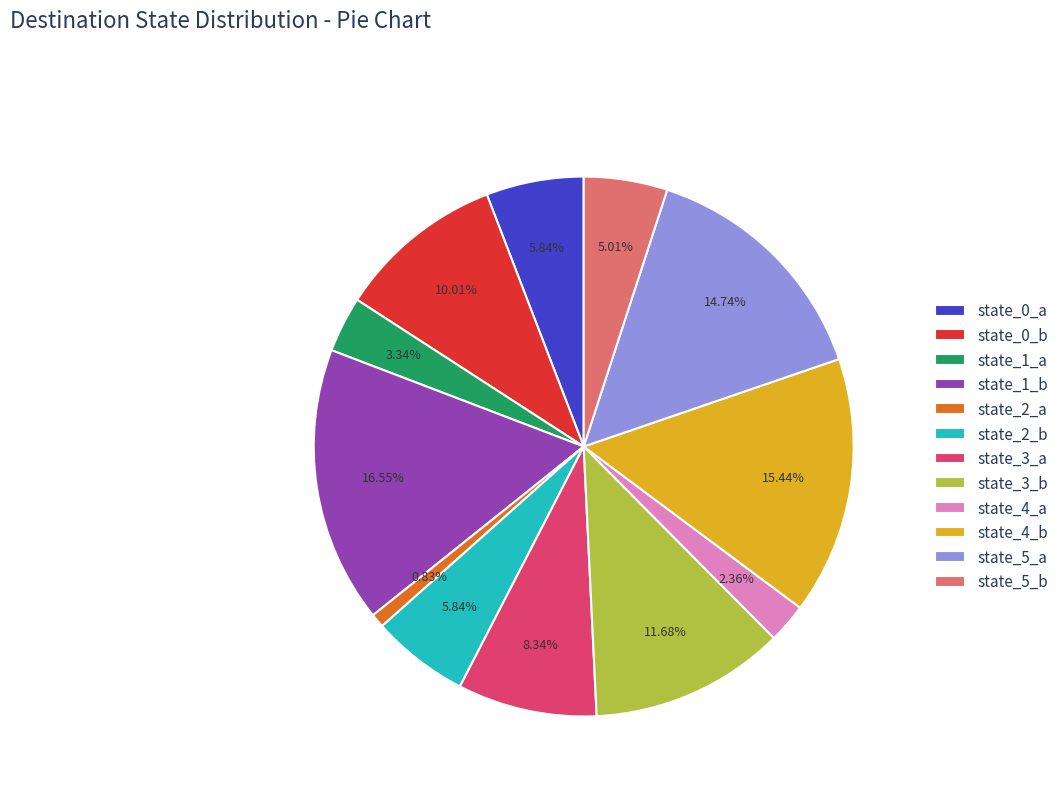

How much of the chart is everything except state_5_b?

95.0%